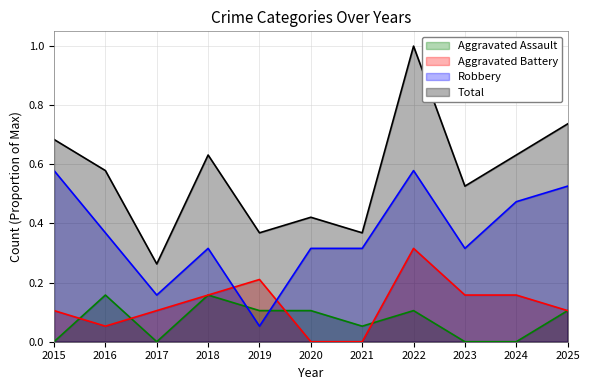

The Total series shows 0.7 at 2025. True or false?

True